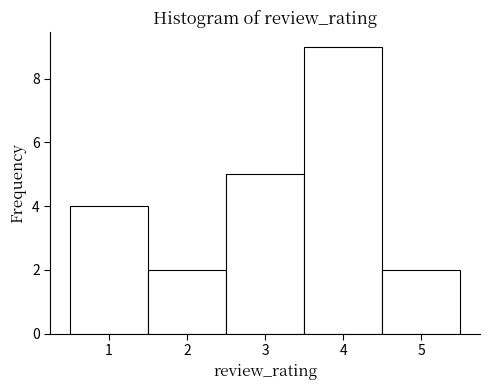

What is the height of the bar covering 3.5 to 4.5 on the x-axis? The values are not printed on the chart, so give them approximately, as read against the axis.

9